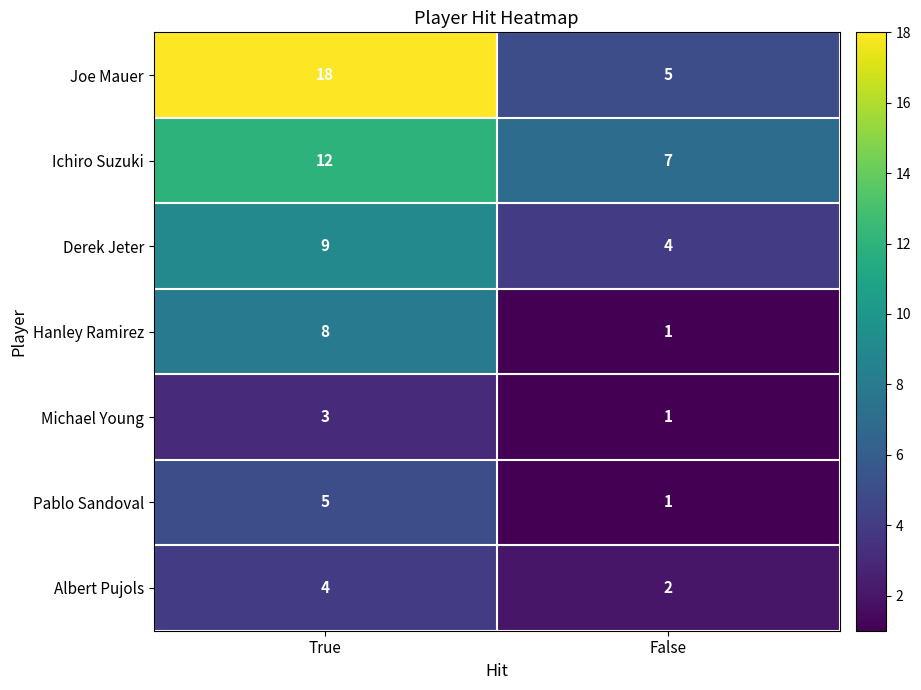

Reading left to right, transcribe all the data shown in this chart.

Joe Mauer: True=18	False=5
Ichiro Suzuki: True=12	False=7
Derek Jeter: True=9	False=4
Hanley Ramirez: True=8	False=1
Michael Young: True=3	False=1
Pablo Sandoval: True=5	False=1
Albert Pujols: True=4	False=2